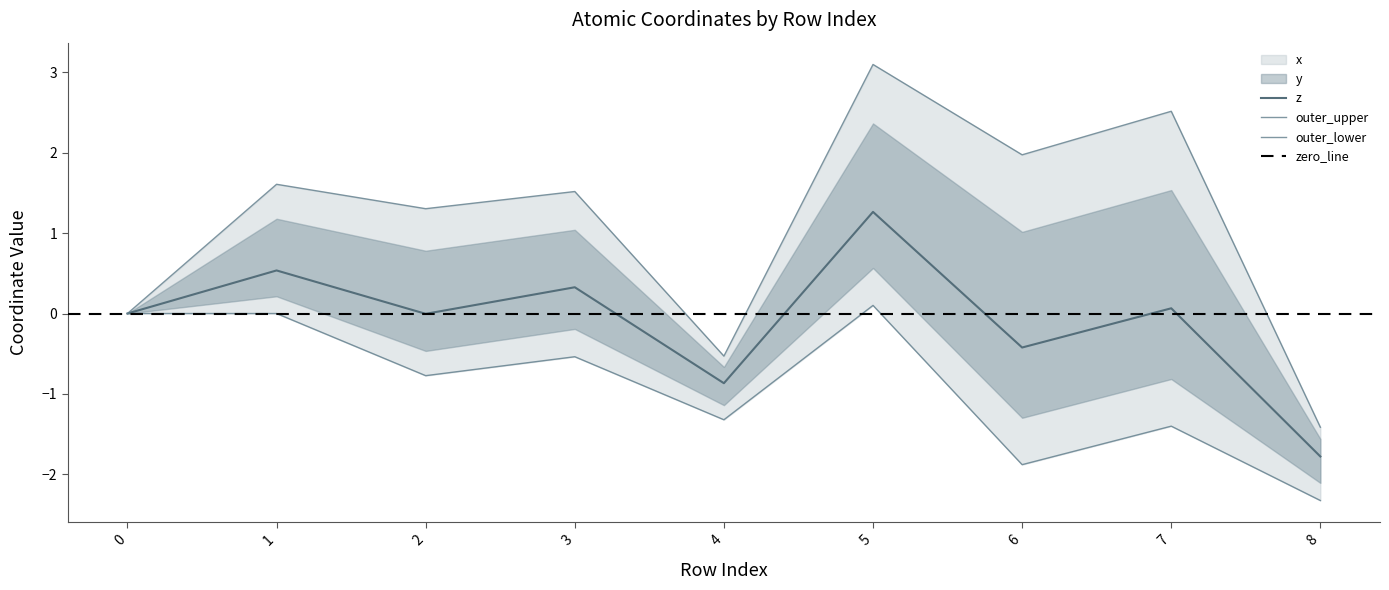

What is the difference between the maximum and minimum values in the y series?

4.3